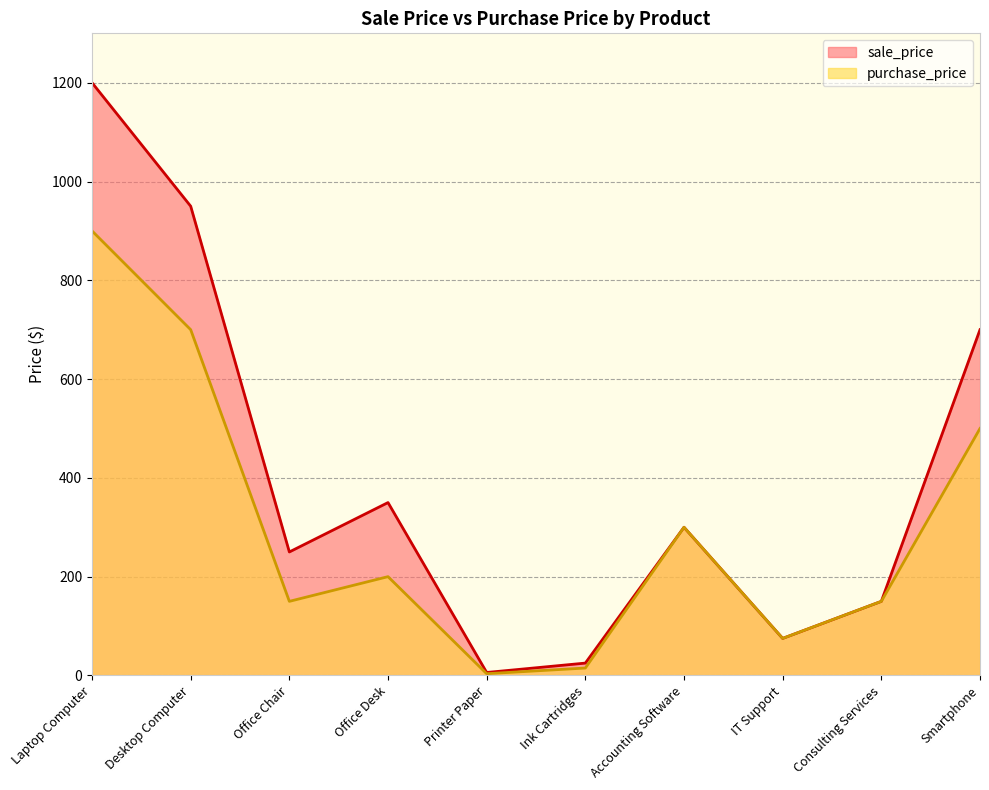

Which has a higher value, Ink Cartridges or Printer Paper?

Ink Cartridges